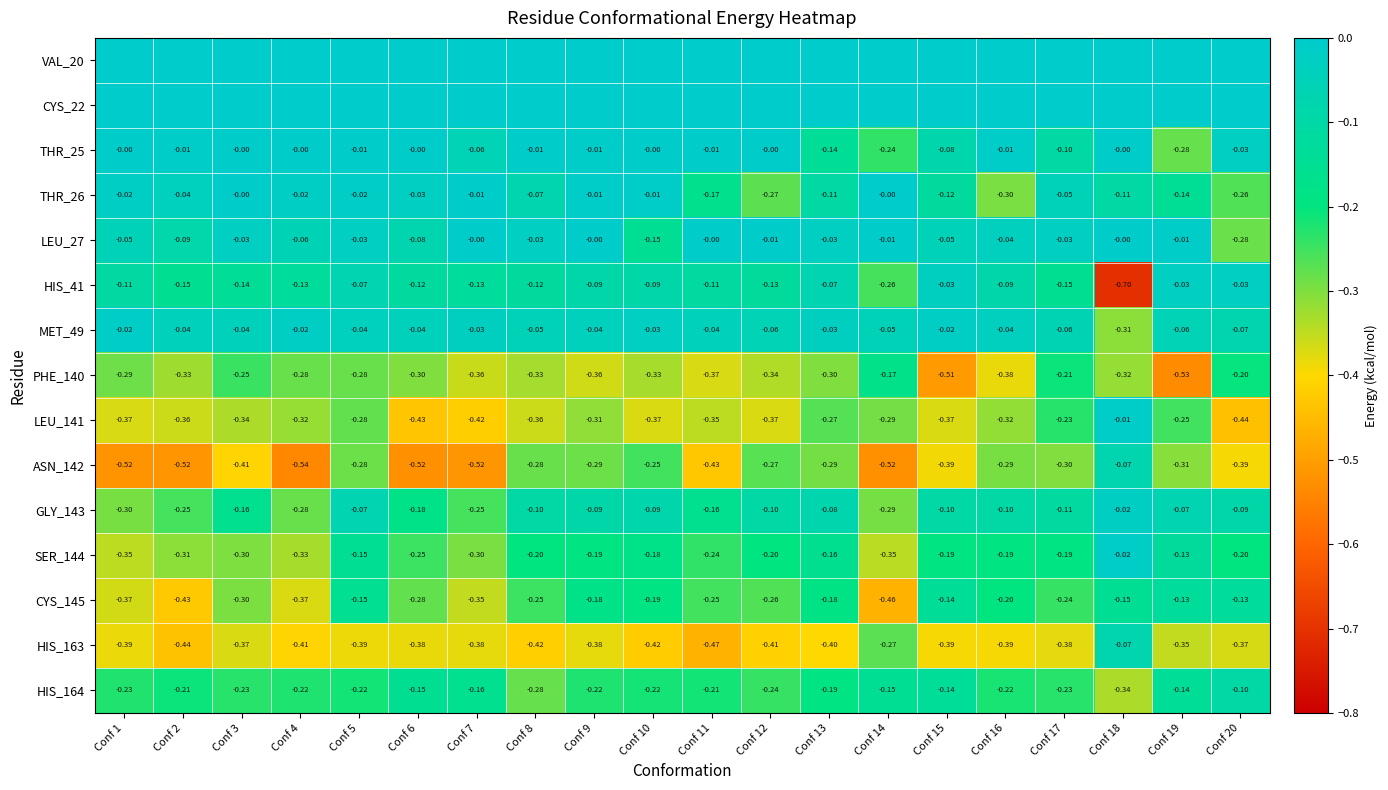

Which series has the widest spread of values?

HIS_41